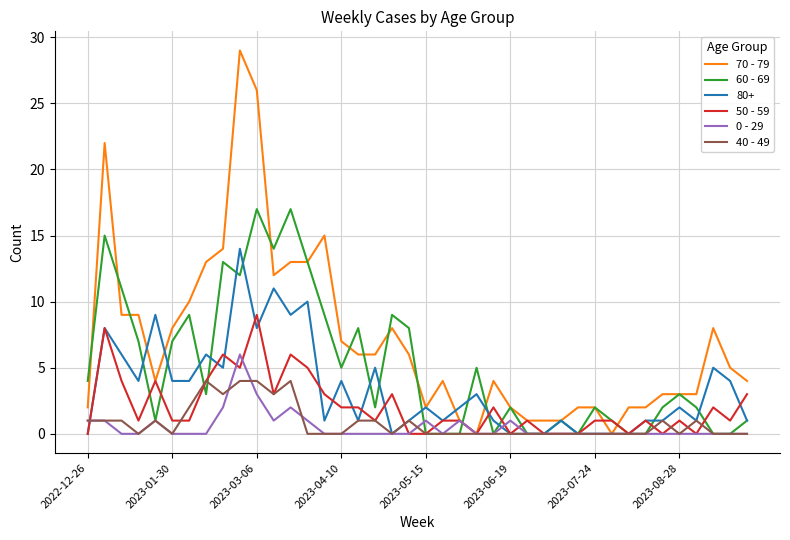

What is the greatest value displayed?

29